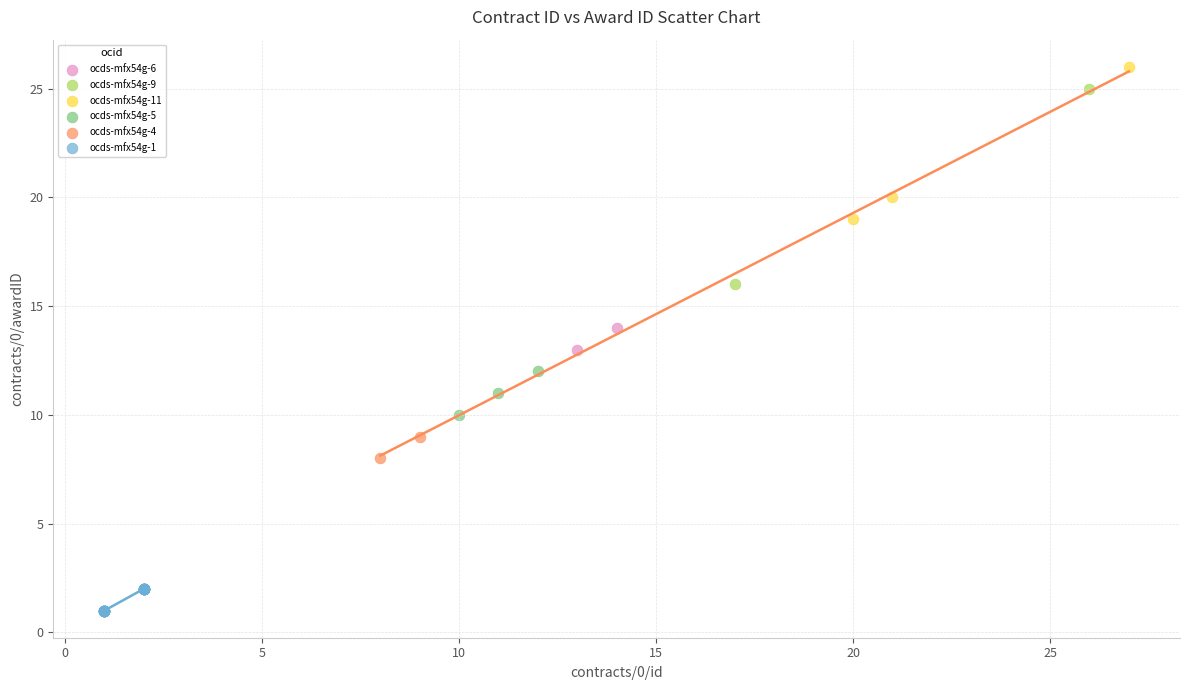

Which series reaches the minimum Y coordinate?

ocds-mfx54g-1